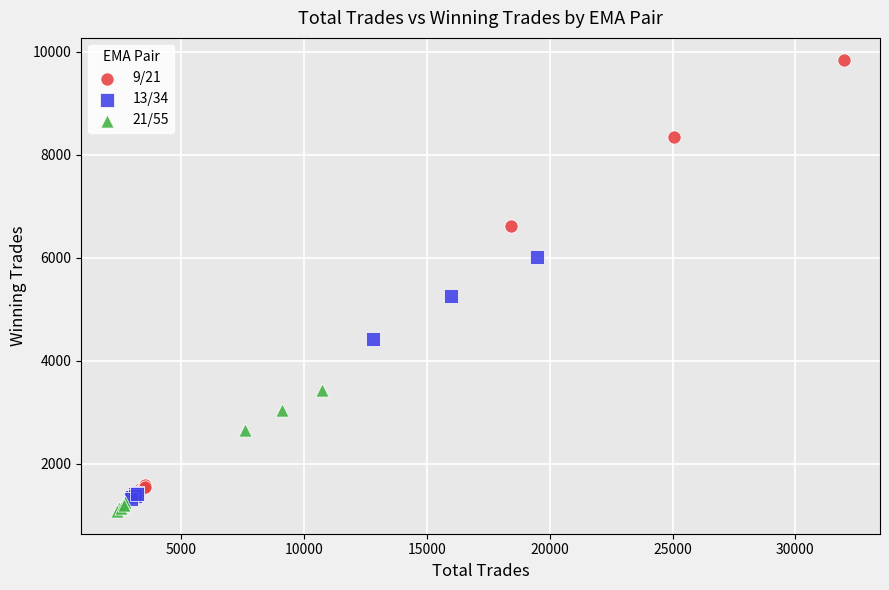

Which series contains the highest Y value?

9/21